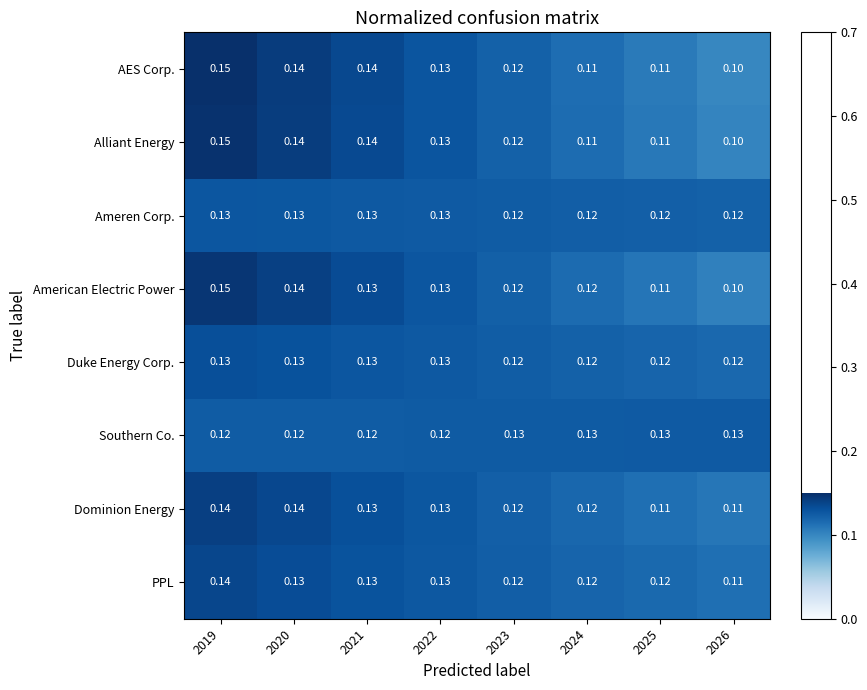

Count the number of categories in the chart.

8